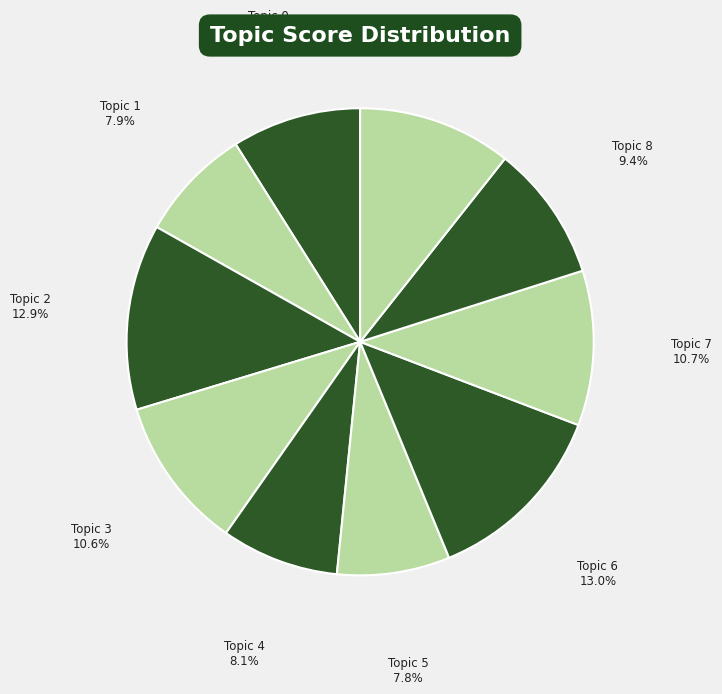

How many segments does this pie chart have?

10